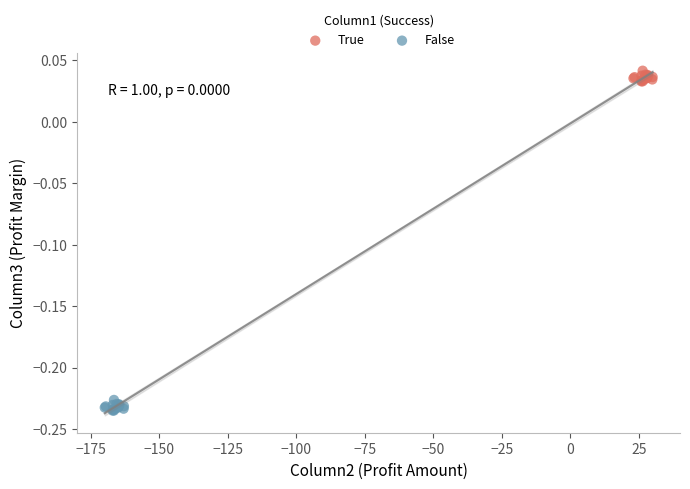

Which series contains the lowest Y value?

False